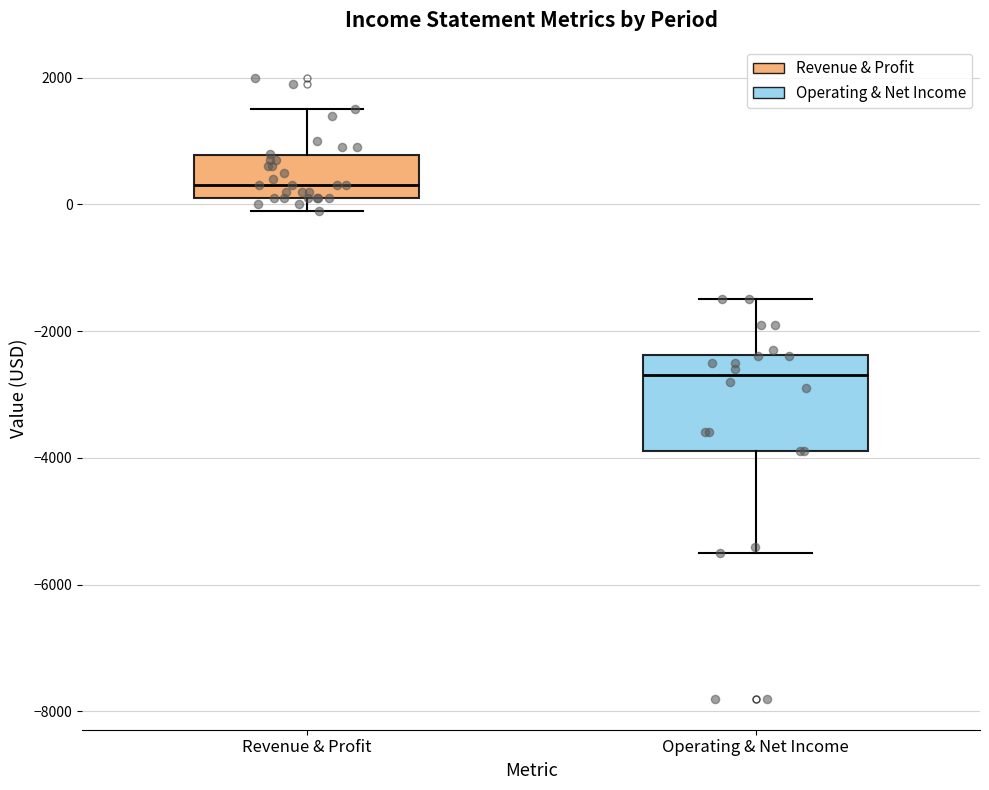

Which box's median line is the highest?

Revenue & Profit